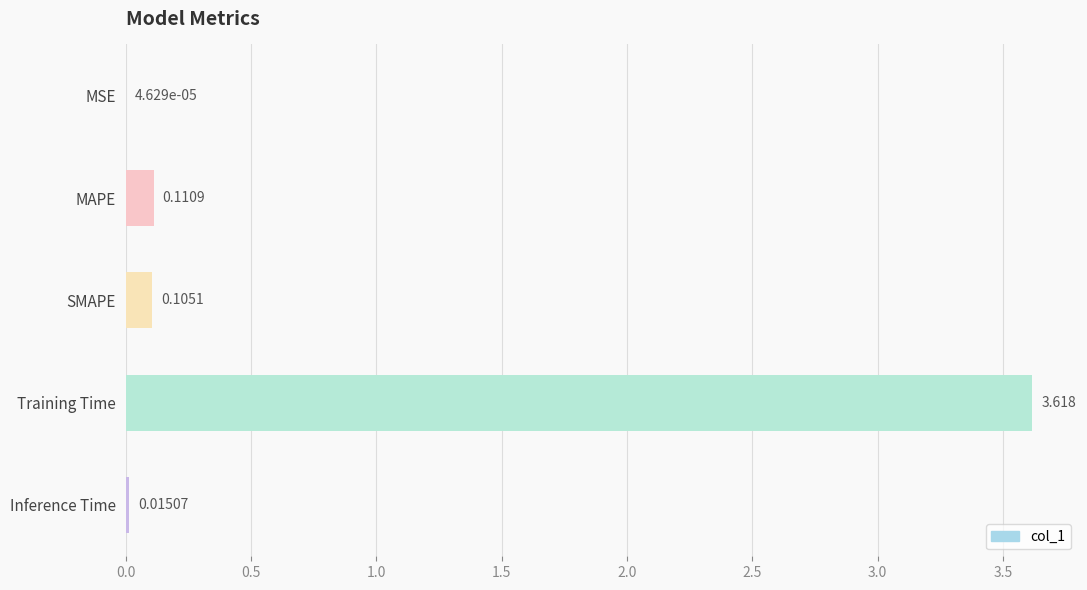

Are the bars horizontal?

Yes